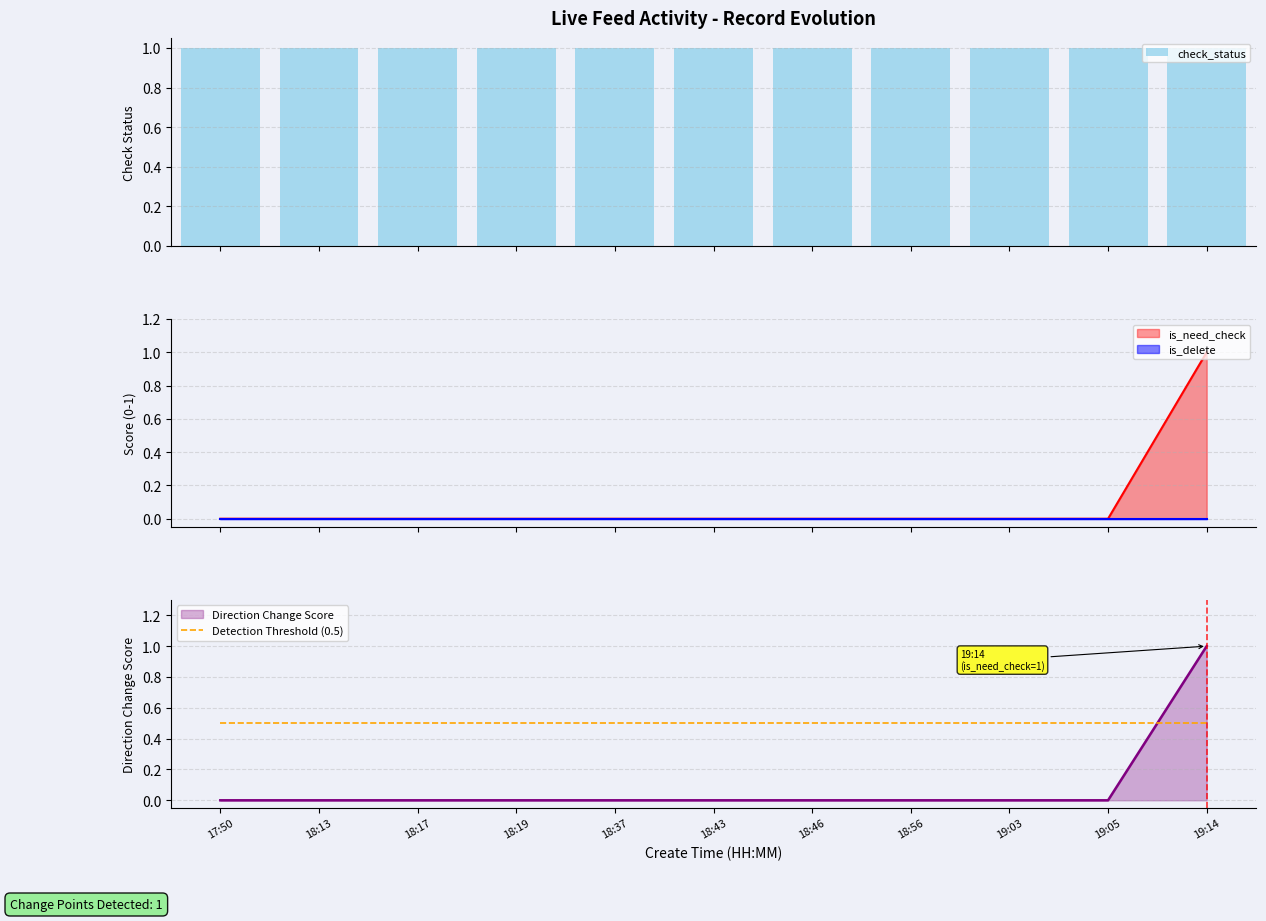

True or false: Detection Threshold (0.5) has a value of 0.5 at 18:43.

True